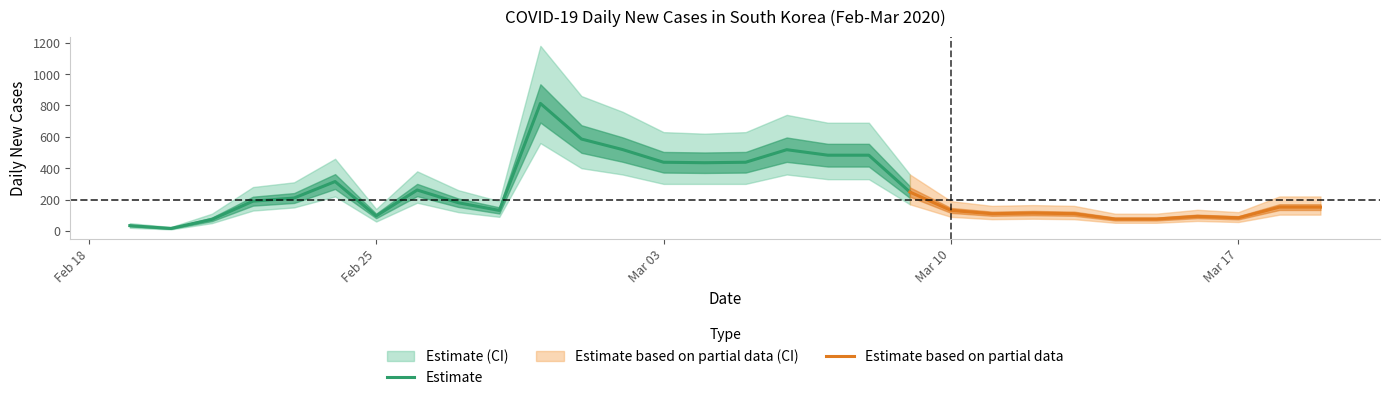

What is the label of the 26th point from the right?

2020-02-23